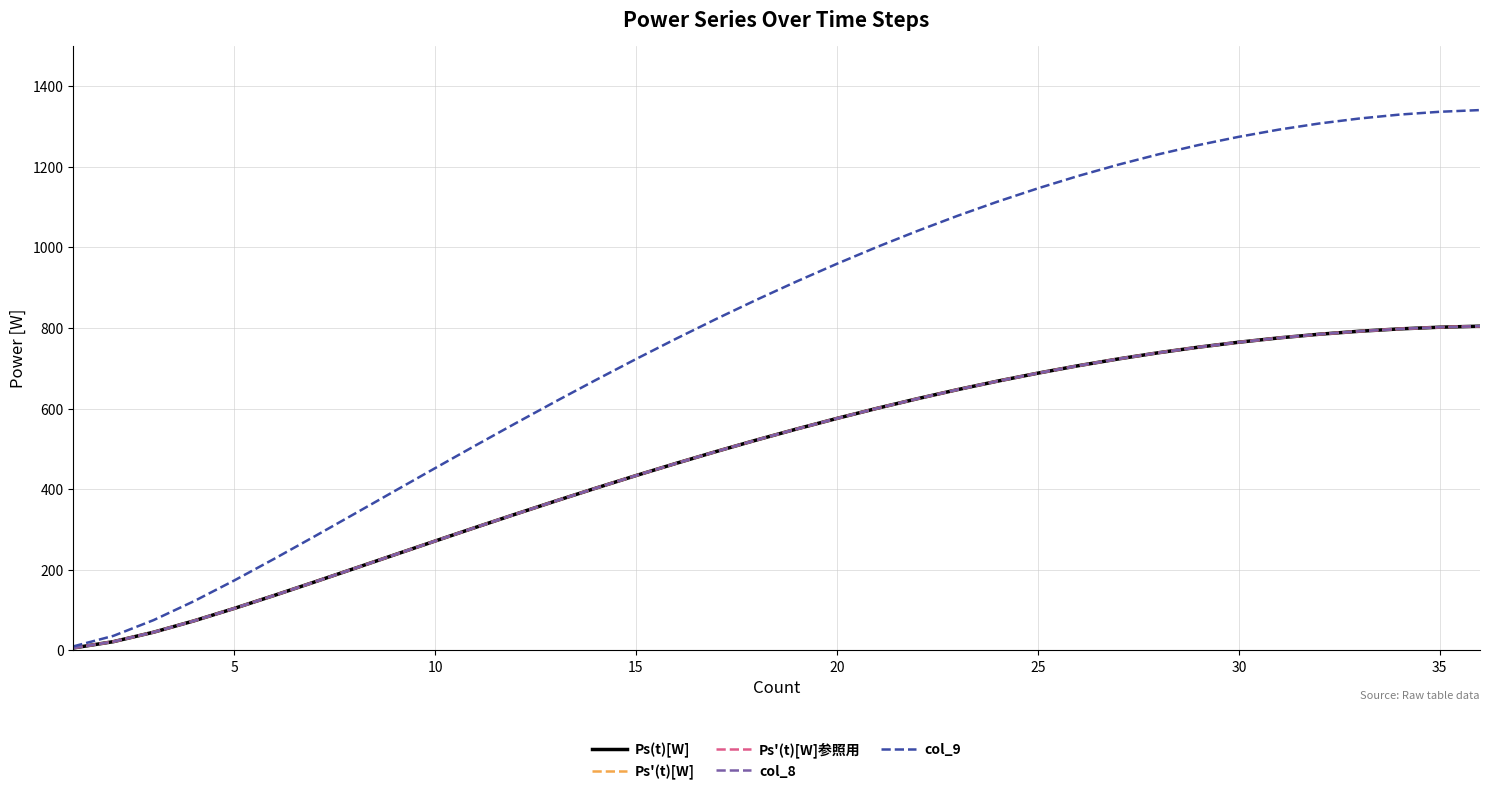

Is this an area chart (filled region under the line)?

No